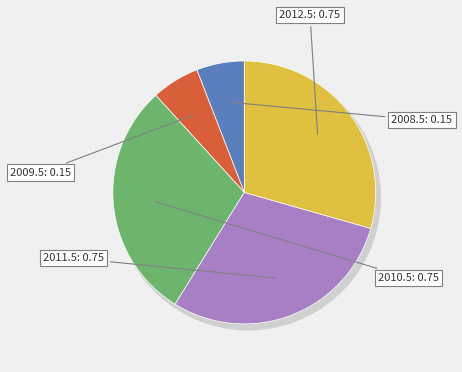

Which slice is the largest?

2010.5